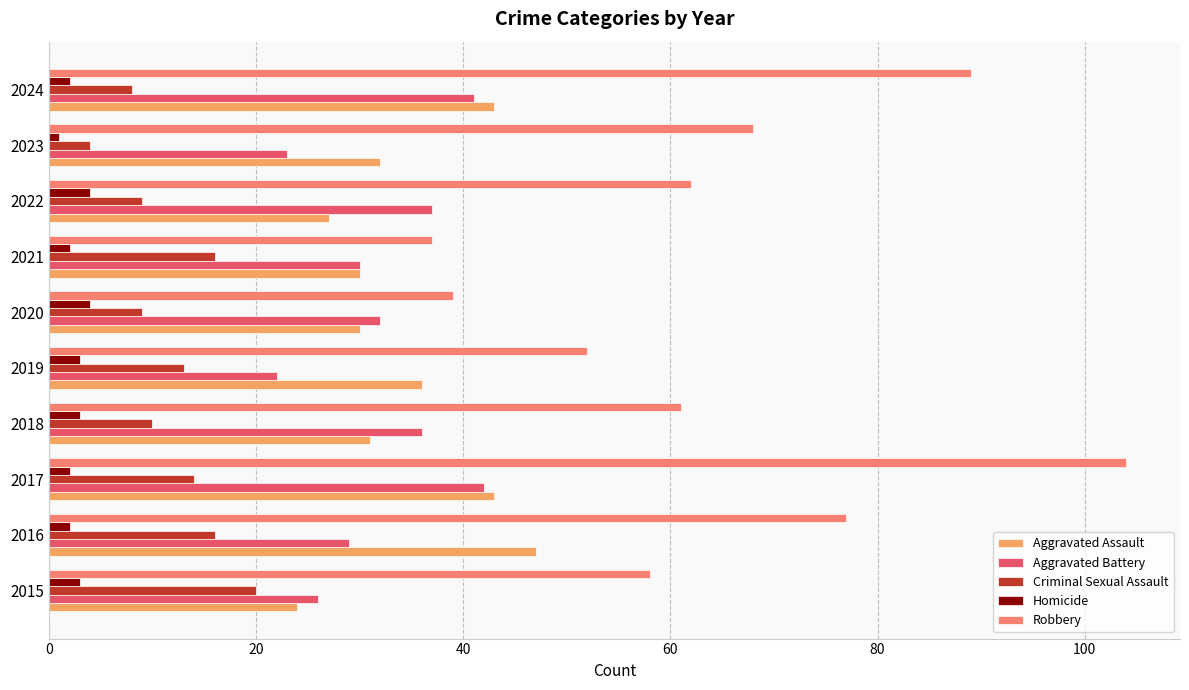

The value of Robbery at 2020 is 39. True or false?

True